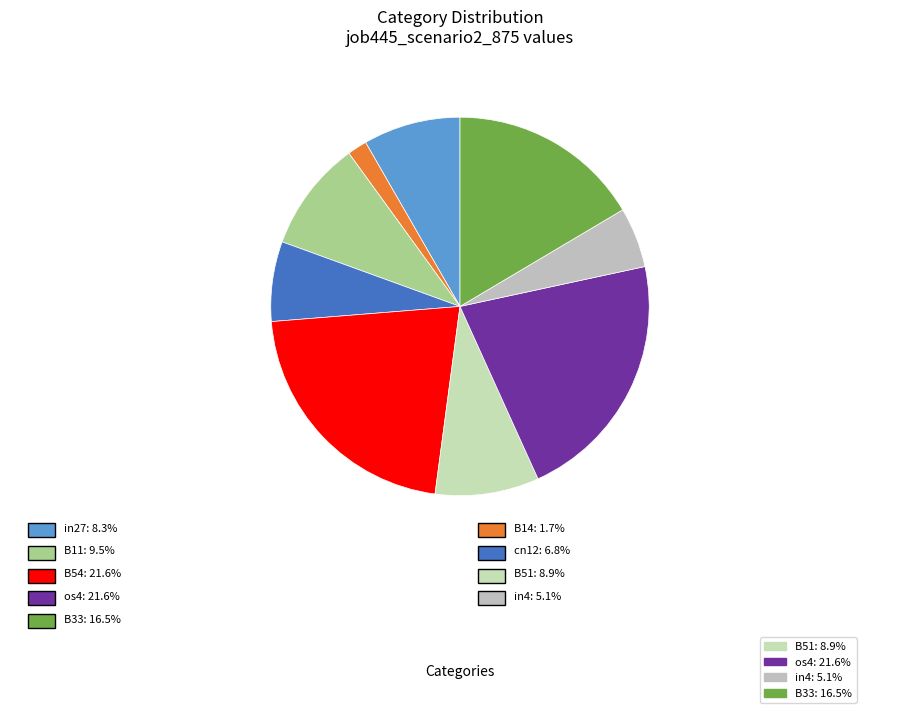

Rank the categories by value from lowest to highest.

B14, in4, cn12, in27, B51, B11, B33, B54, os4